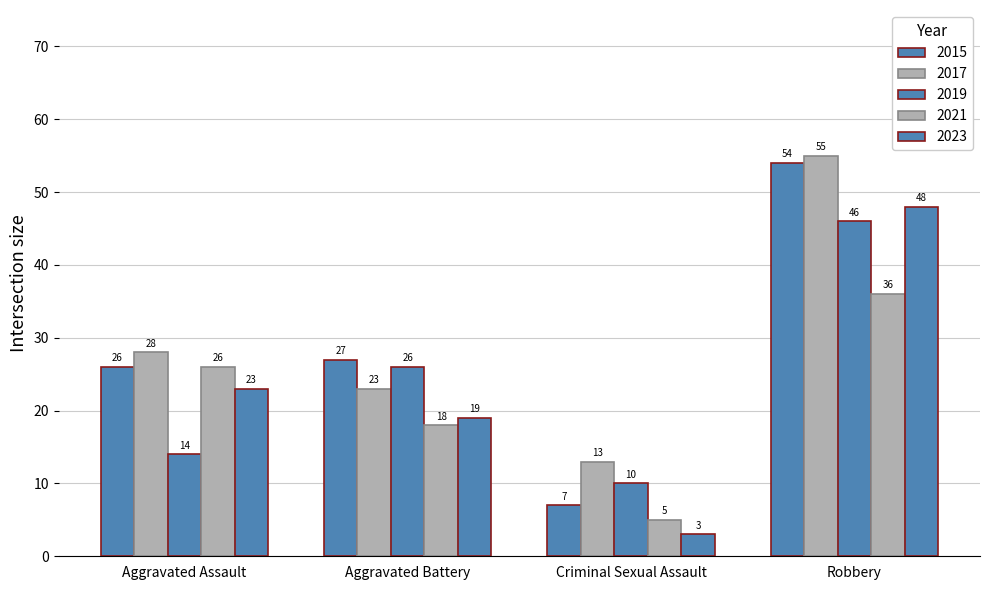

The 2017 series shows 49 at Aggravated Assault. True or false?

False